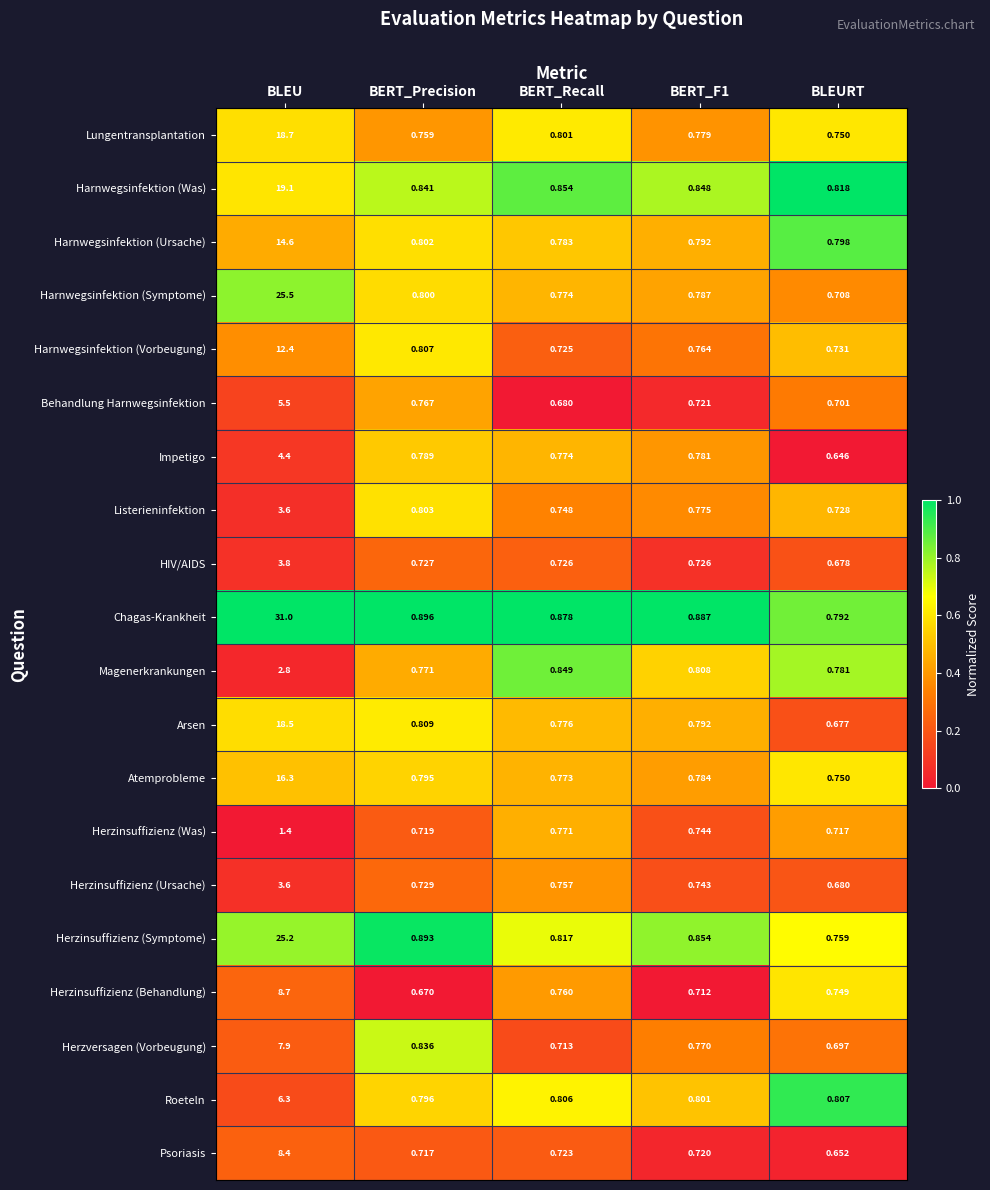

Which series changed the most between BERT_Precision and BLEURT?

Impetigo